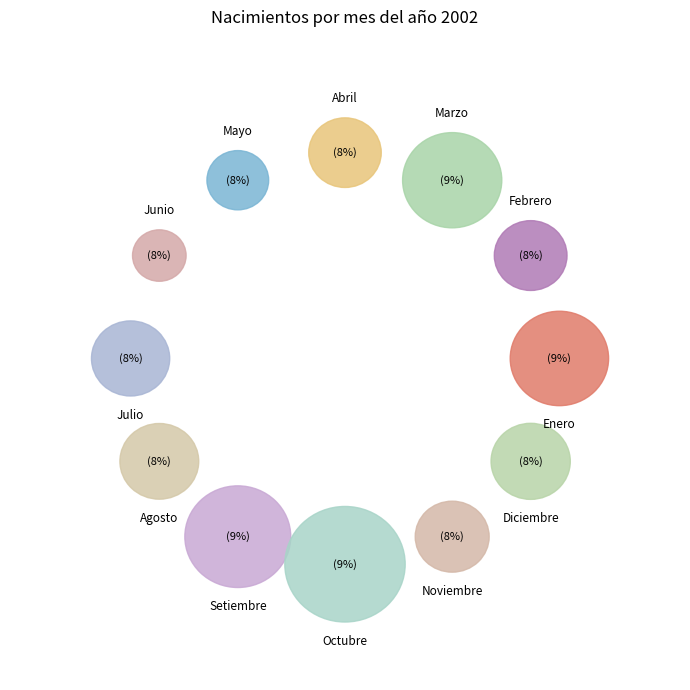

Is there a majority slice in this chart?

No